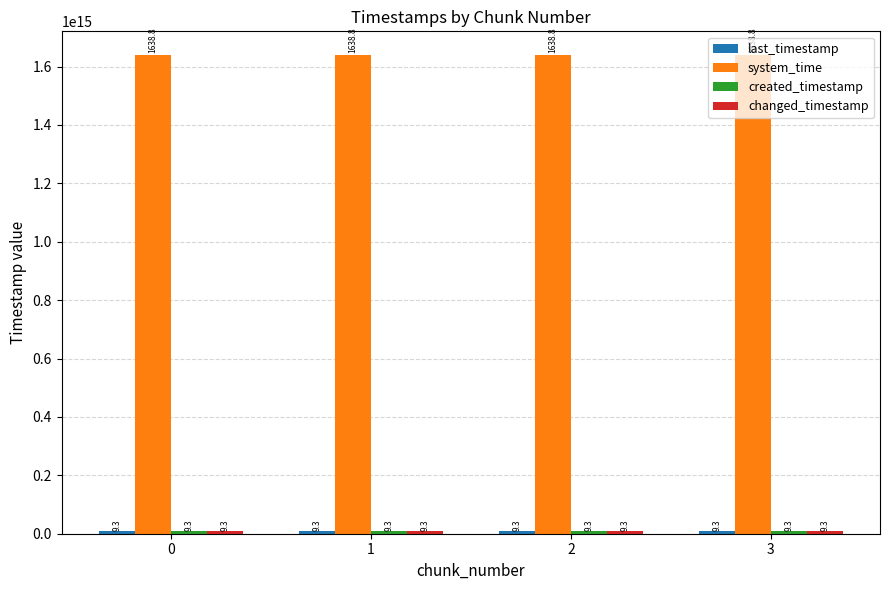

How many groups of bars are there?

4